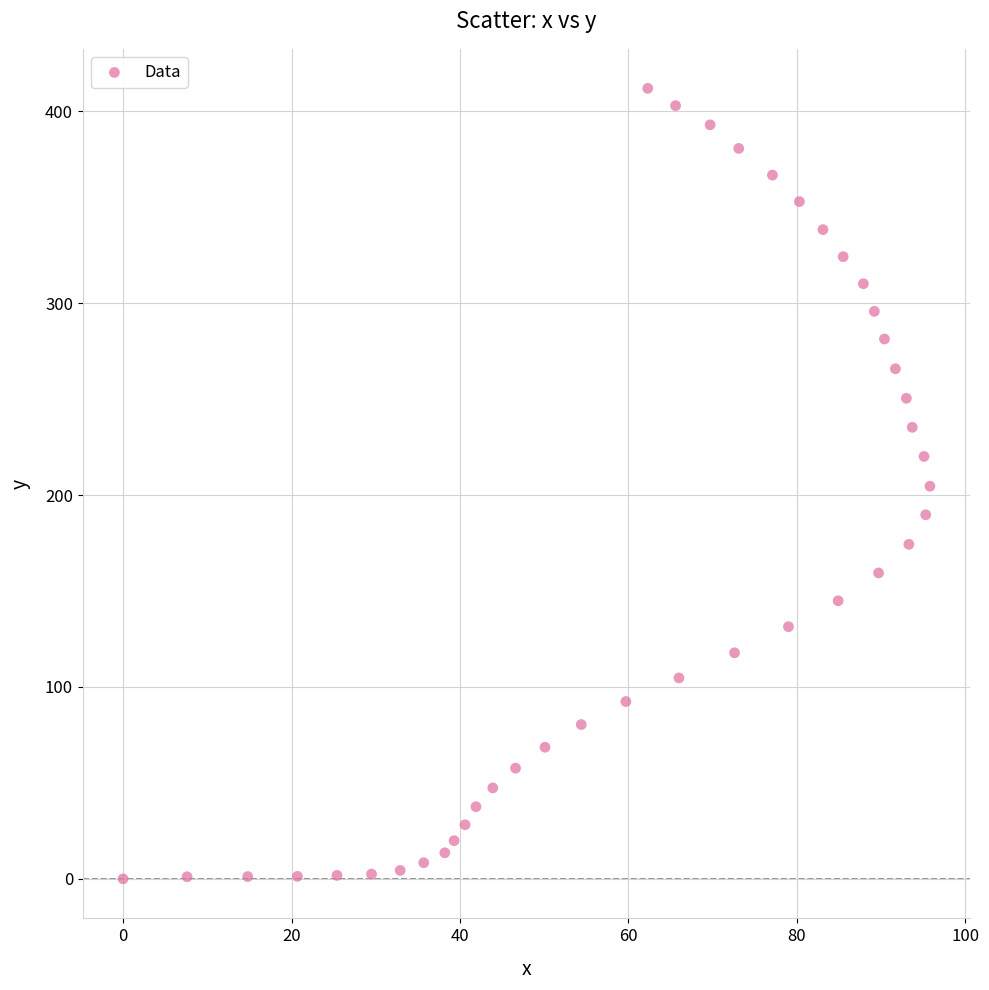

What is the range of X values (max minus min)?

95.8